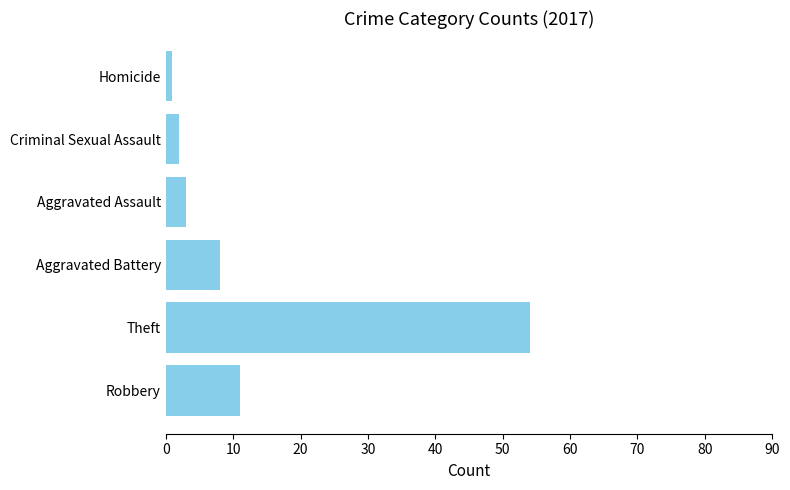

True or false: the data shows 11 at Robbery.

True